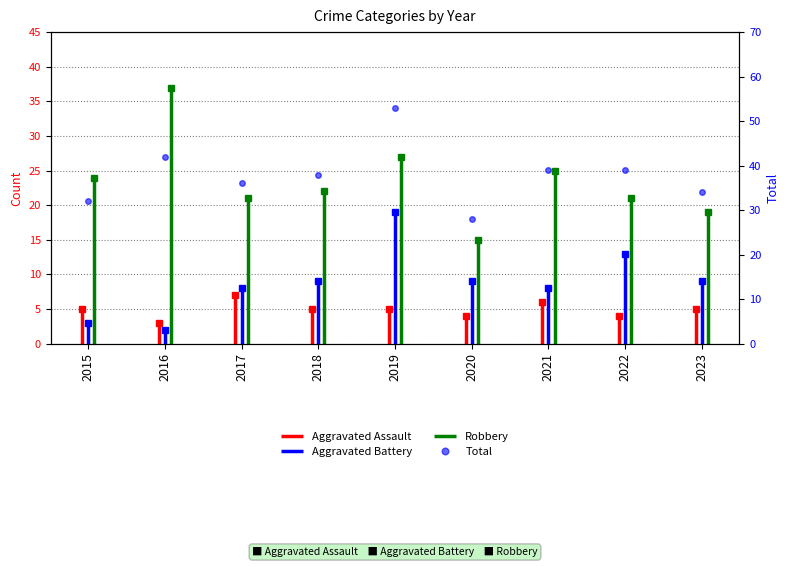

Rank the categories by value from highest to lowest.

2019, 2016, 2021, 2022, 2018, 2017, 2023, 2015, 2020